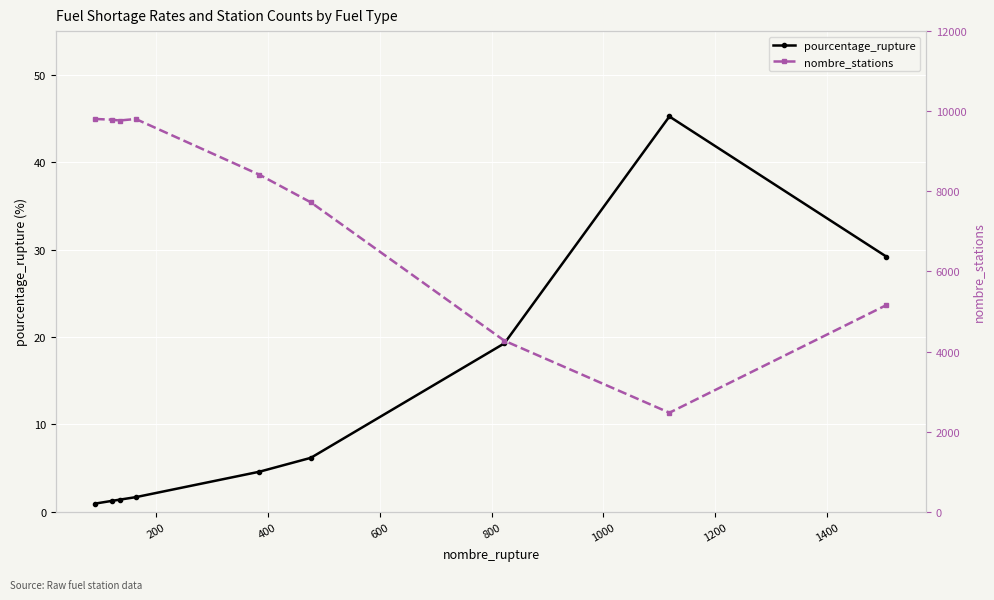

What is the maximum value for pourcentage_rupture?

45.2